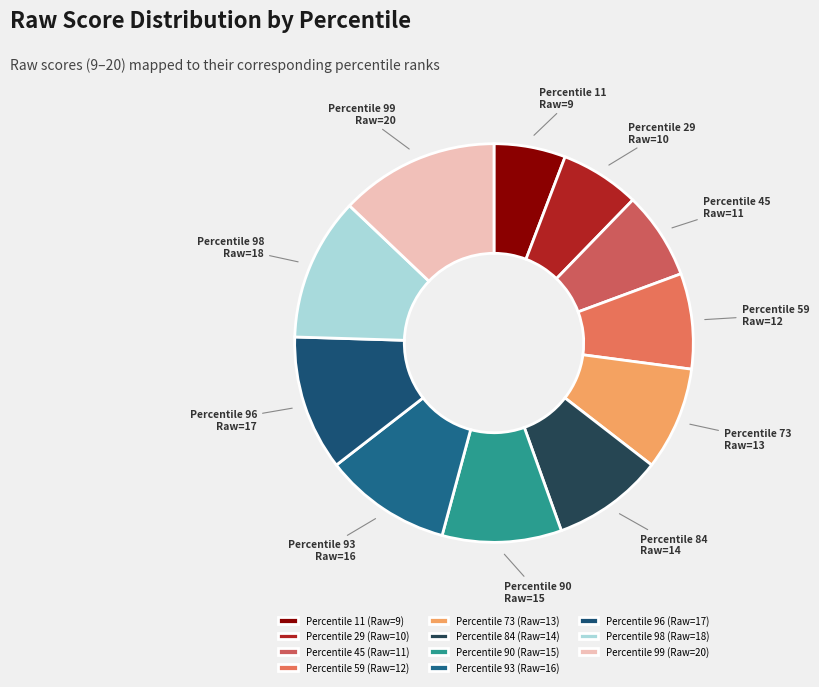

To the nearest percent, what is the difference between the largest and smallest slice percentages?

6%